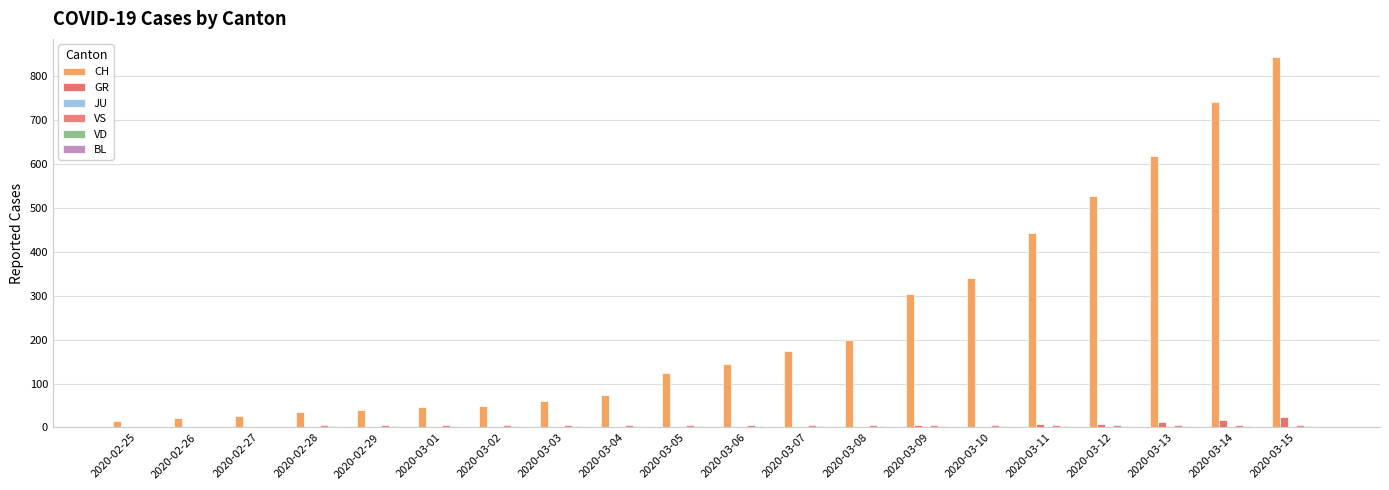

Are the bars horizontal?

No